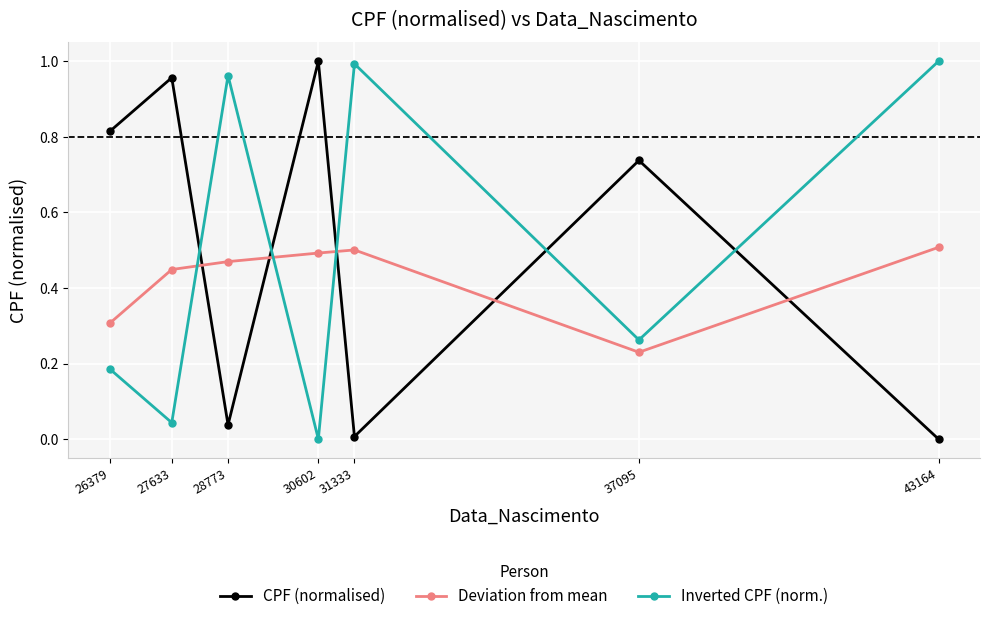

Count the number of categories in the chart.

7